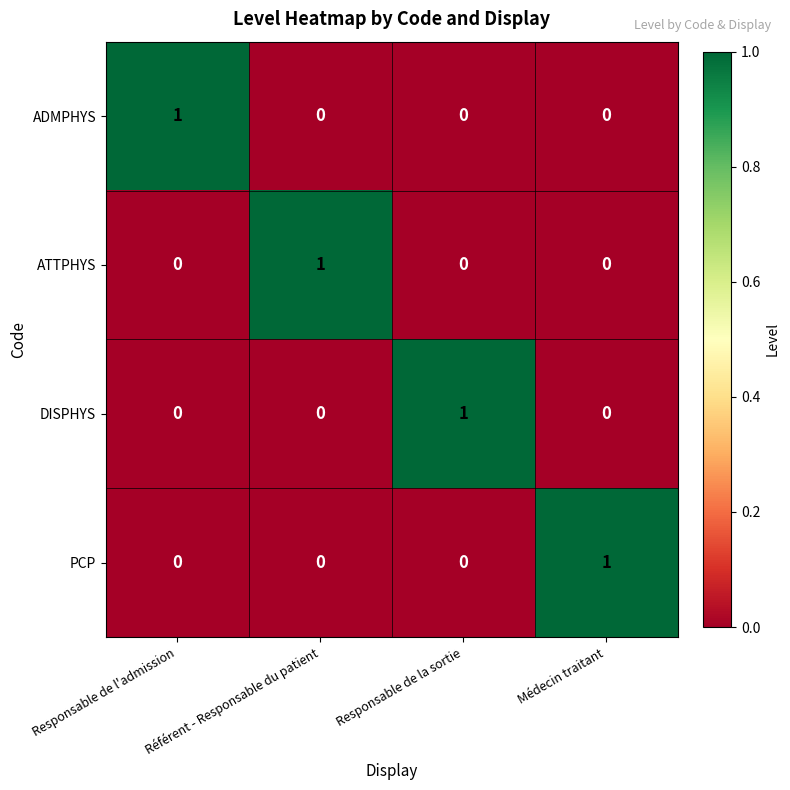

Count the PCP values in the range 0 to 1.

4